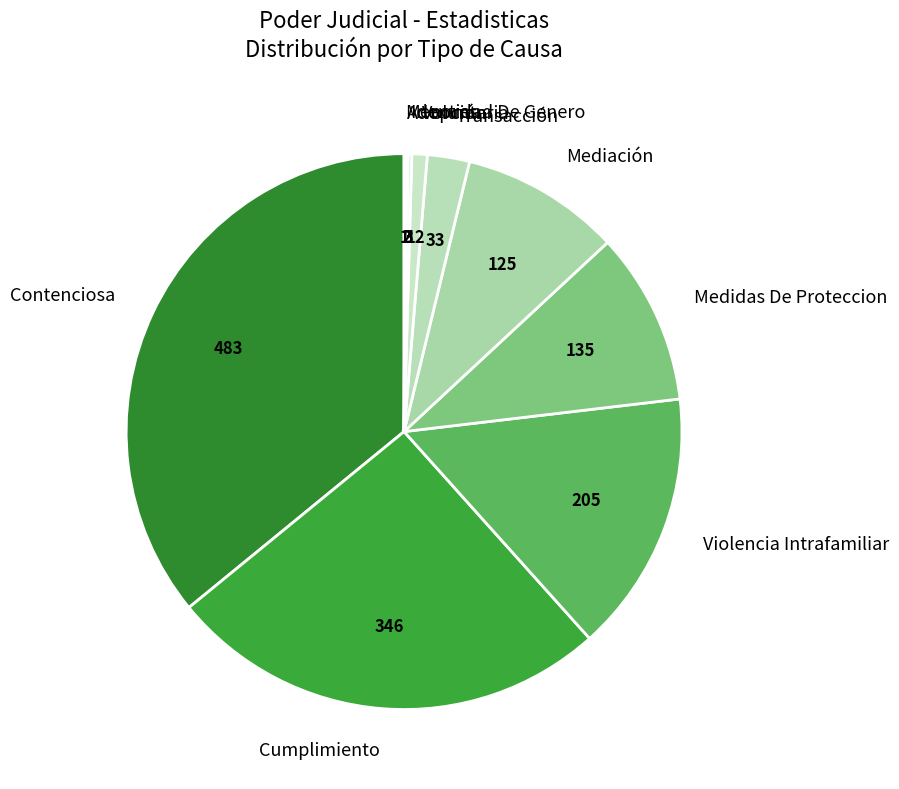

The Voluntaria slice represents 9% of the pie. True or false?

False